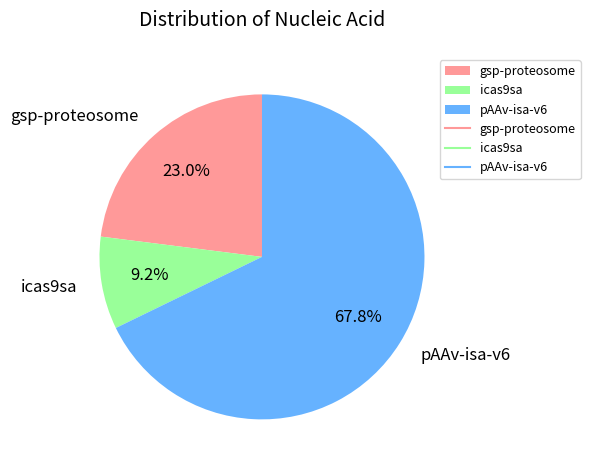

Between icas9sa and gsp-proteosome, which is larger?

gsp-proteosome